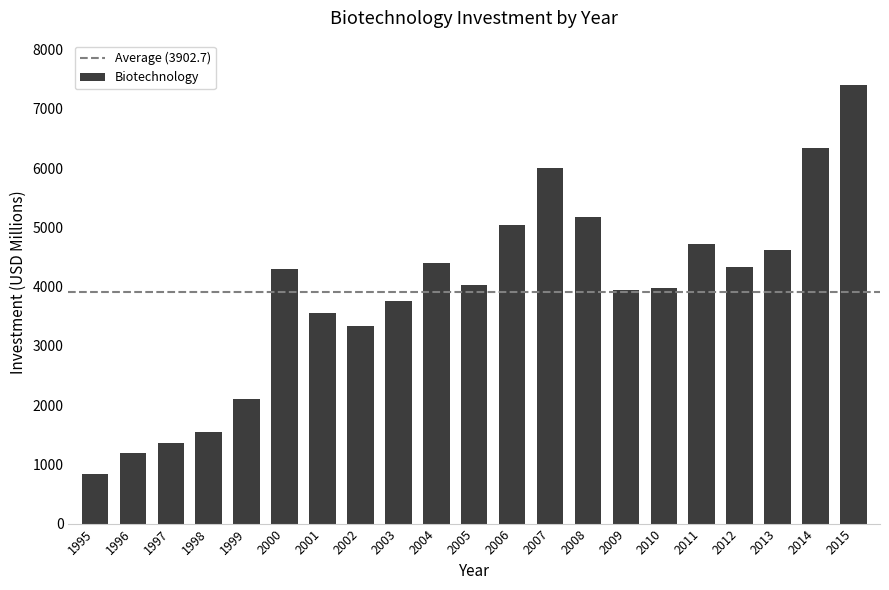

What is the maximum value shown in the chart?

7408.2